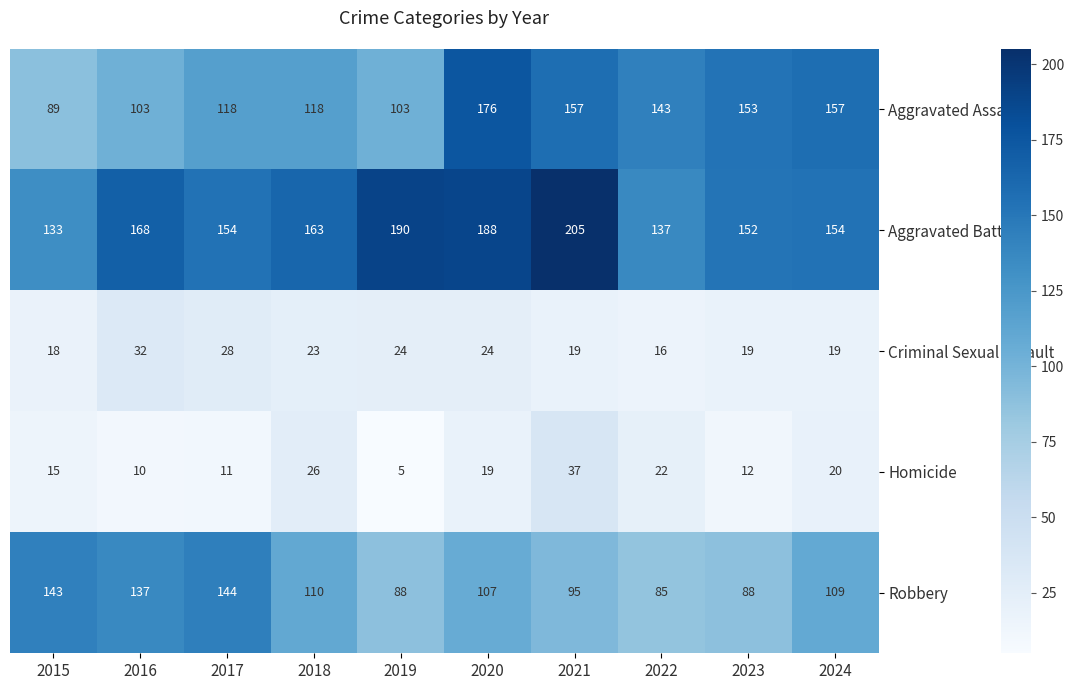

What is the sum of all Aggravated Assault values?

1317